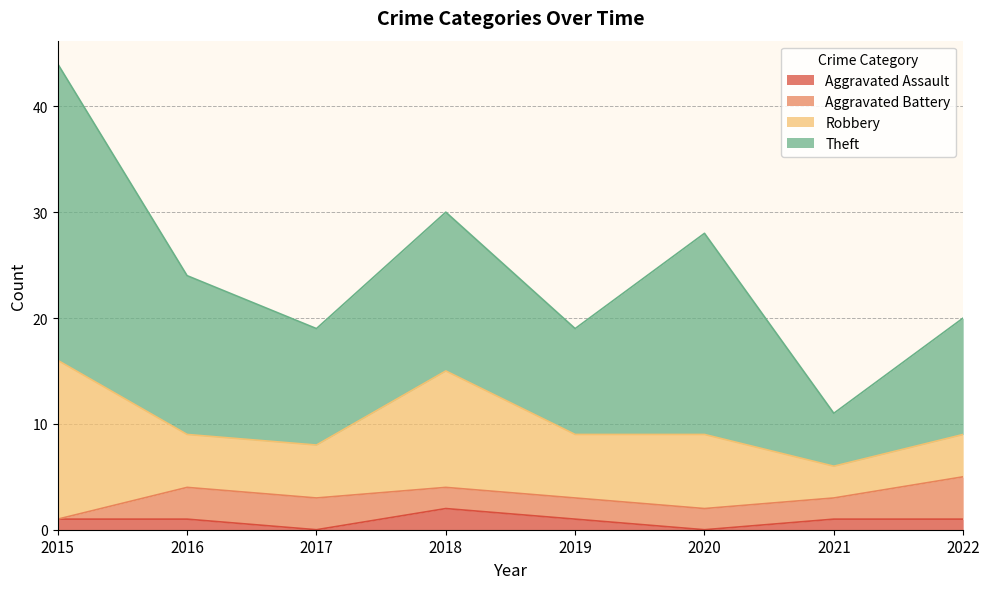

How many interior local peaks does the Robbery series have?

2